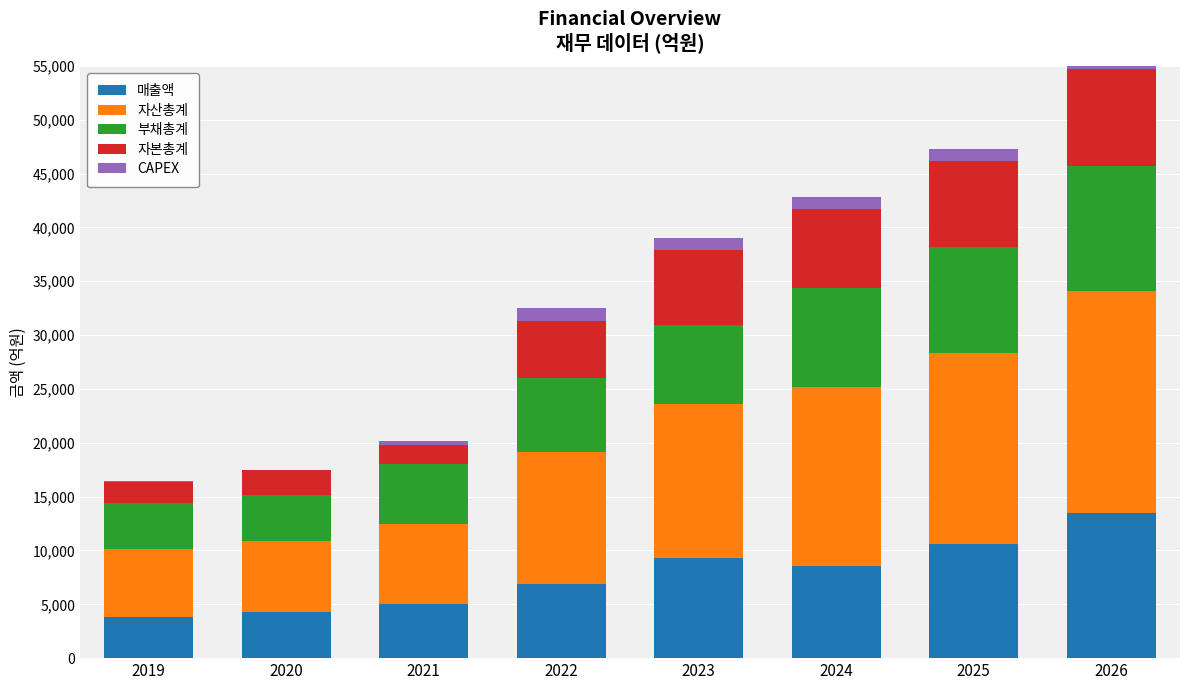

Which category has the highest value in the 자산총계 series?

2026